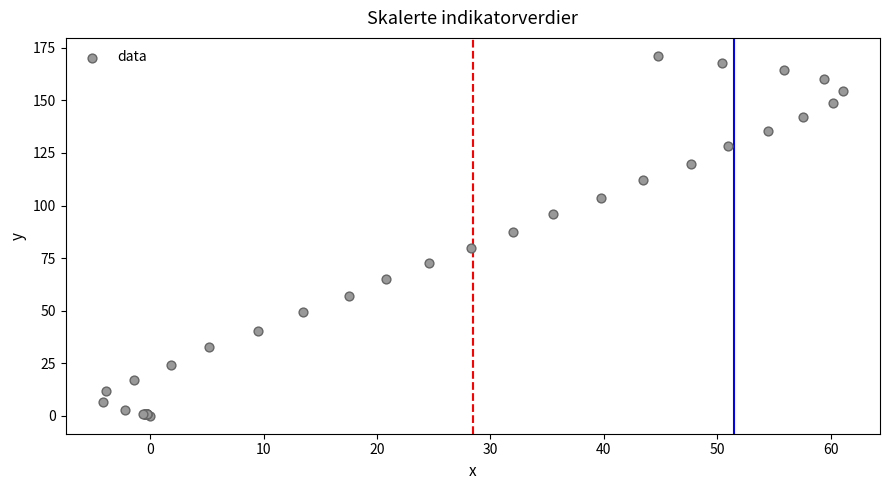

What Y value in the scatter plot is closest to 85?

87.2